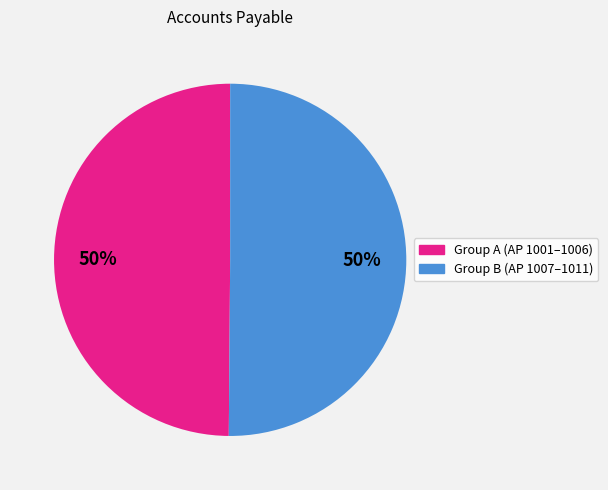

To the nearest percent, what is the average slice percentage?

50%